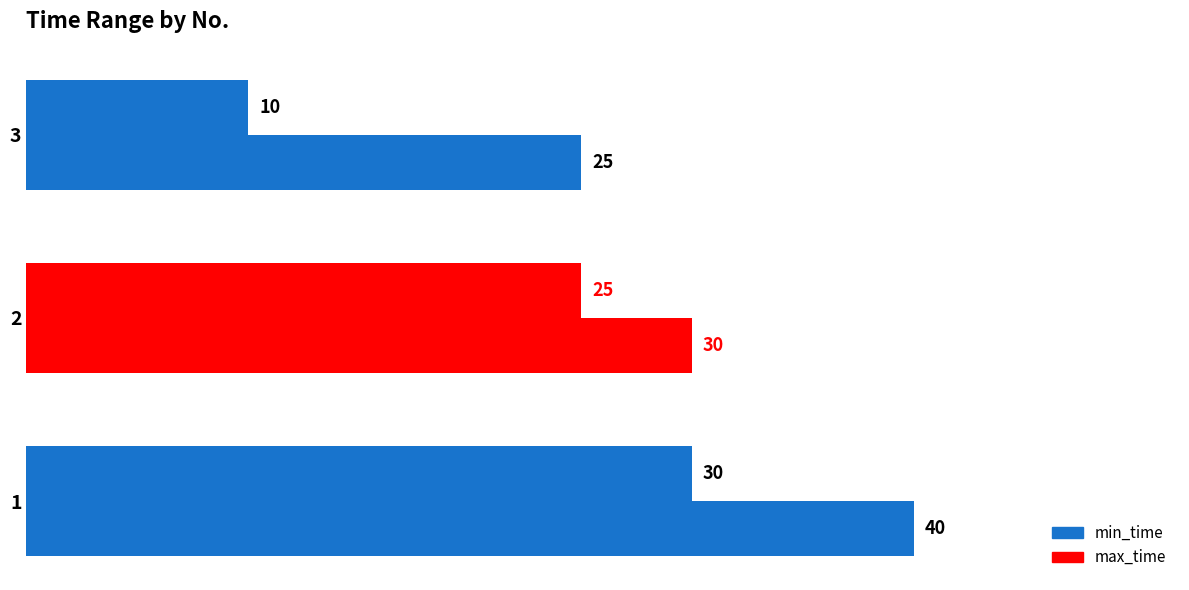

How many data points does each series have?

3